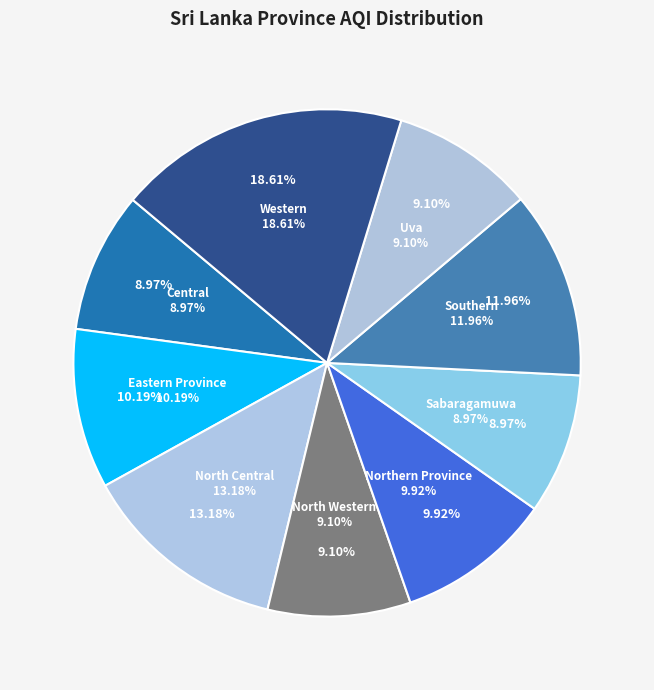

True or false: Northern Province accounts for 10% of the total.

True